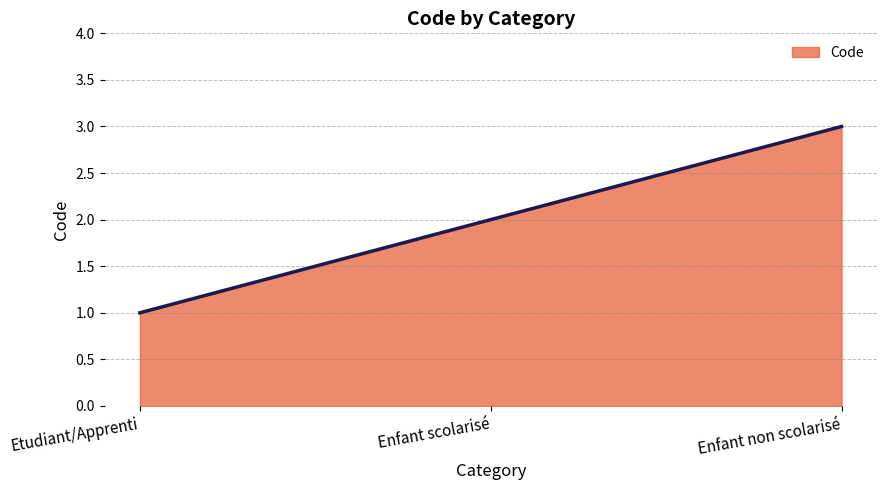

What is the change in value from Enfant scolarisé to Enfant non scolarisé?

+1